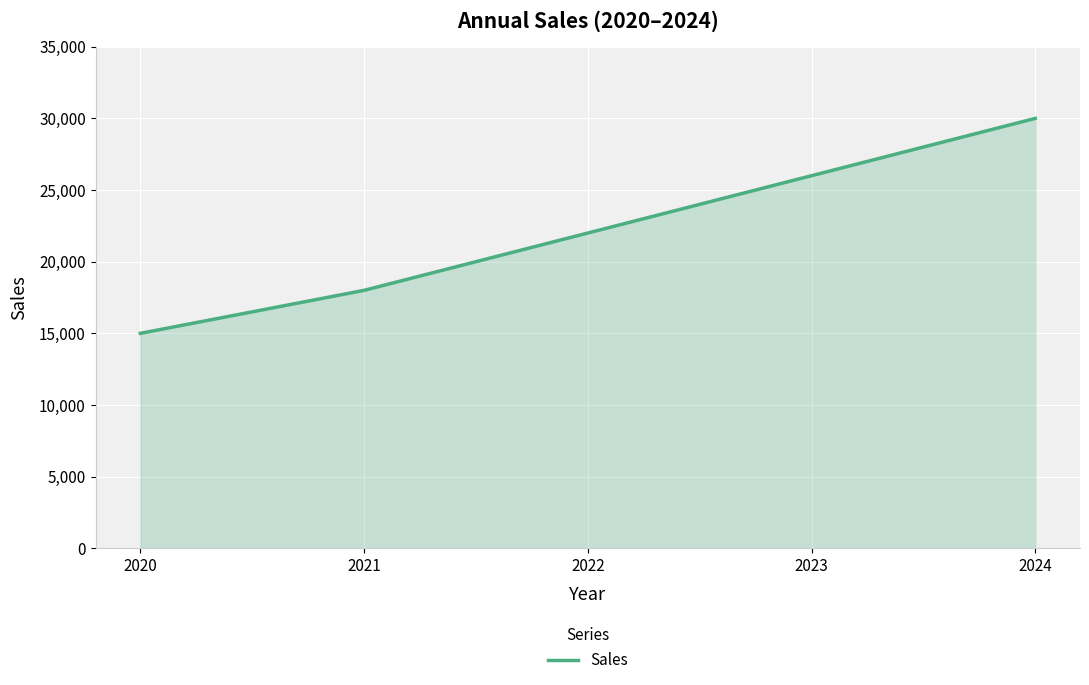

List the labels in order of value, largest first.

2024, 2023, 2022, 2021, 2020